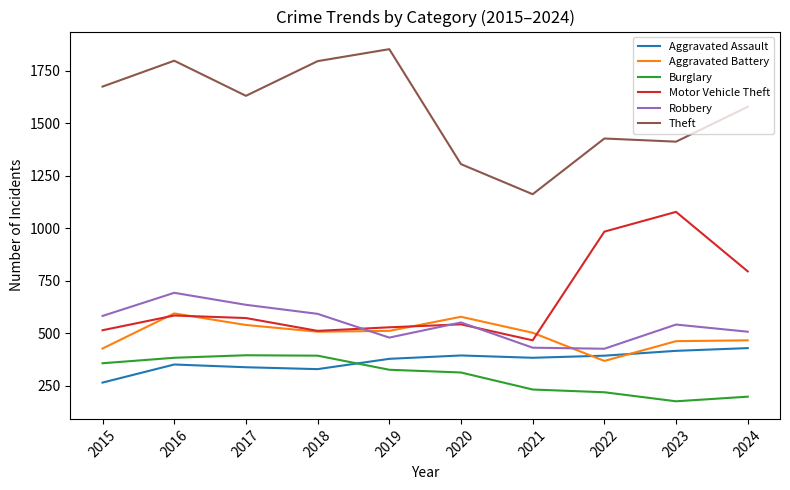

How many lines are shown in the chart?

6